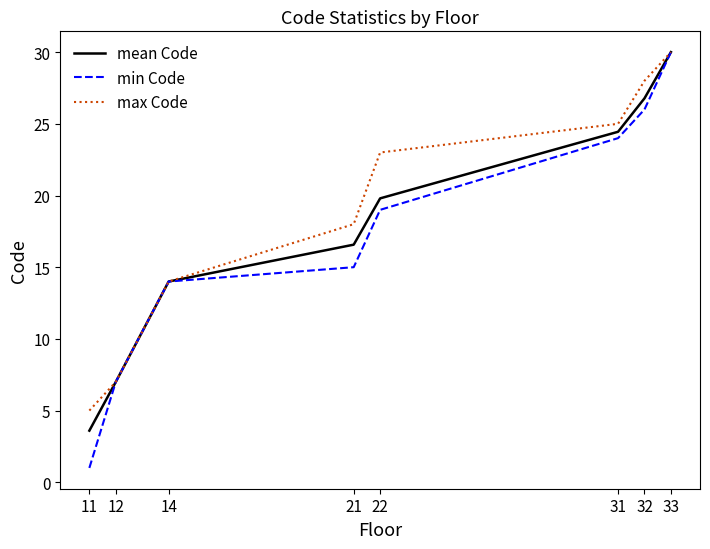

Between 14 and 32, which series saw the biggest shift?

max Code